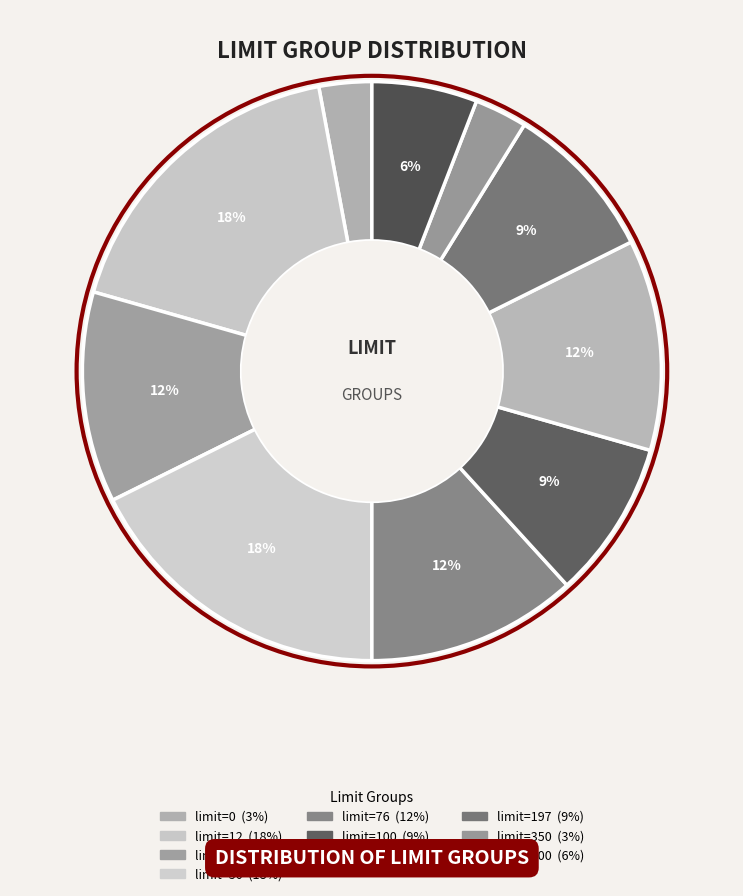

How many slices are in this pie chart?

10